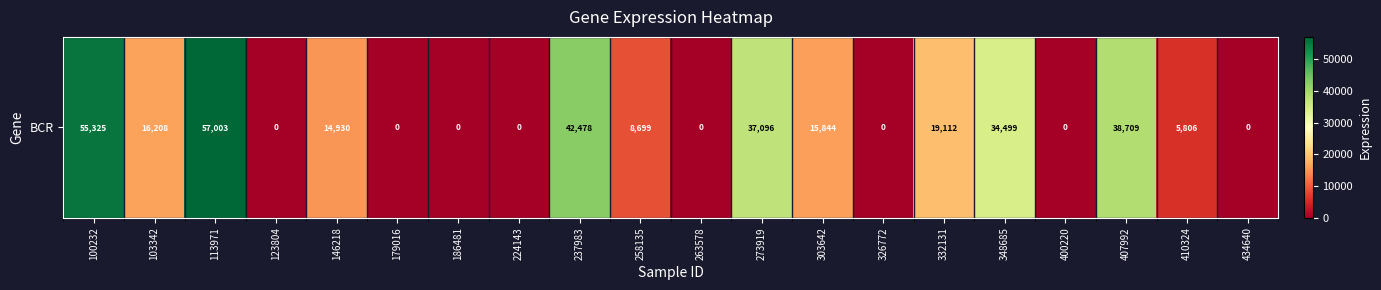

What is the sum of the values at 410324 and 186481?

5806